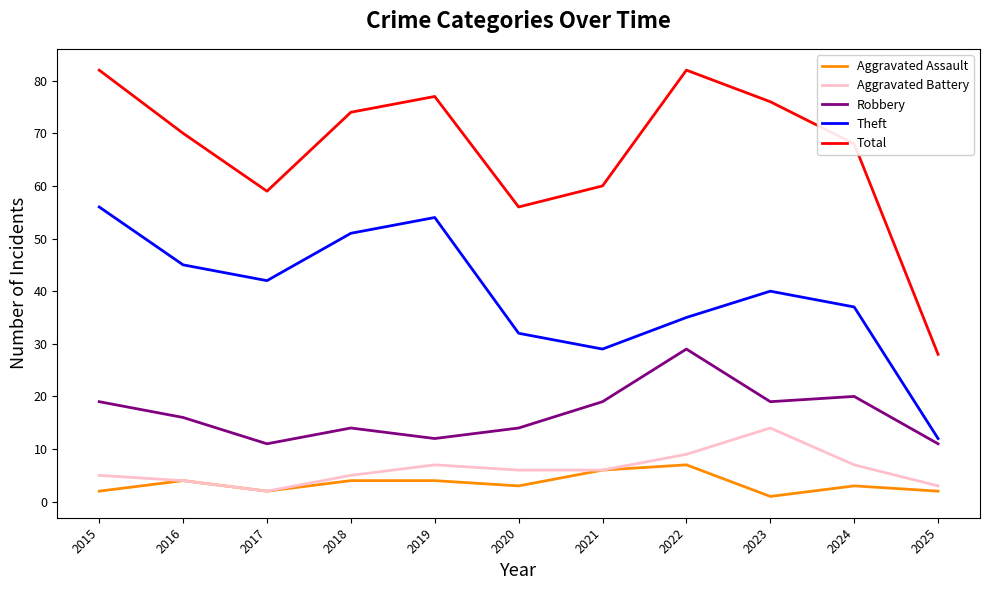

True or false: Aggravated Battery and Total cross at least once.

False